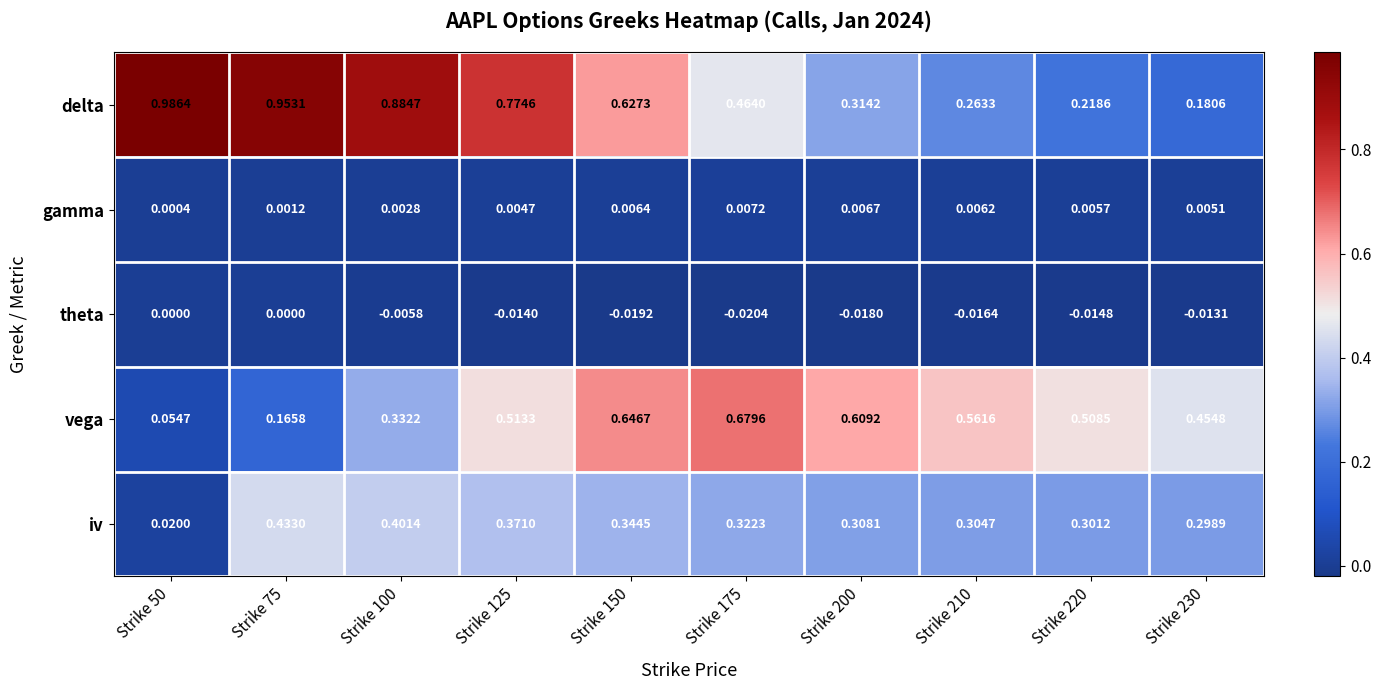

Between Strike 50 and Strike 75, which series saw the biggest shift?

iv